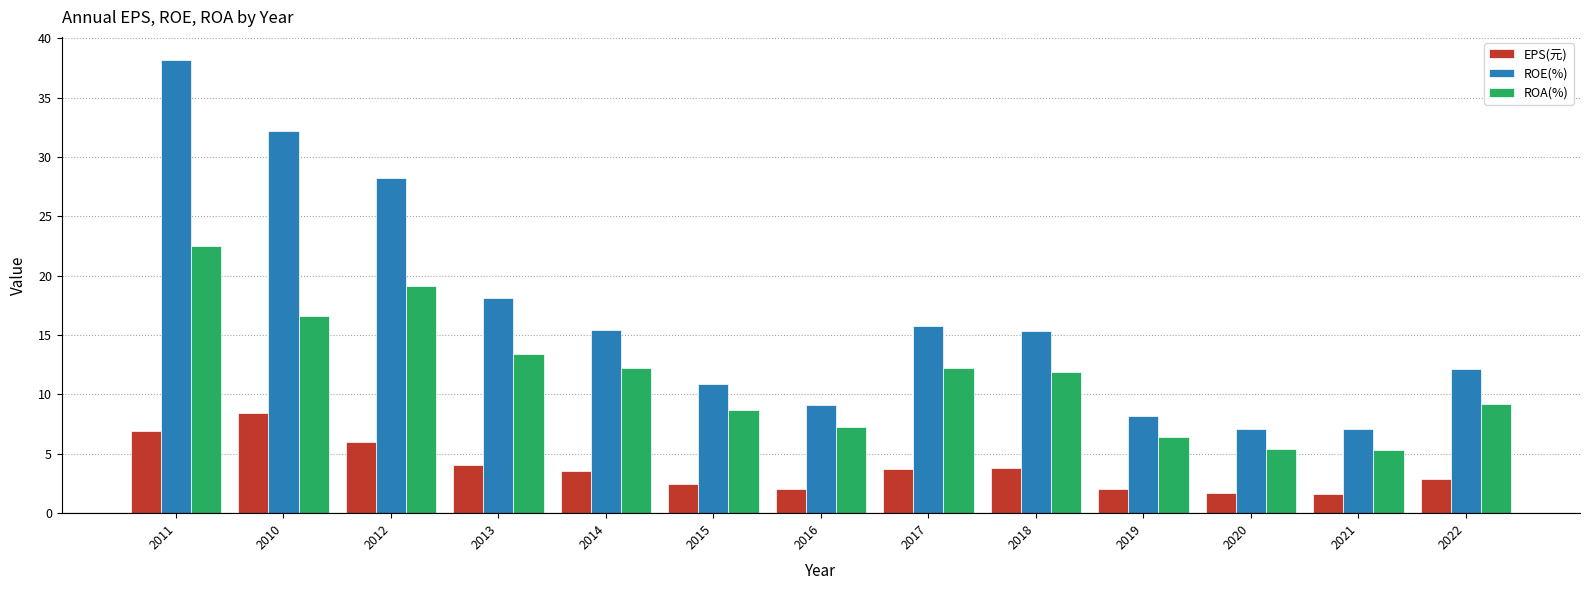

What position from the right is 2015?

8